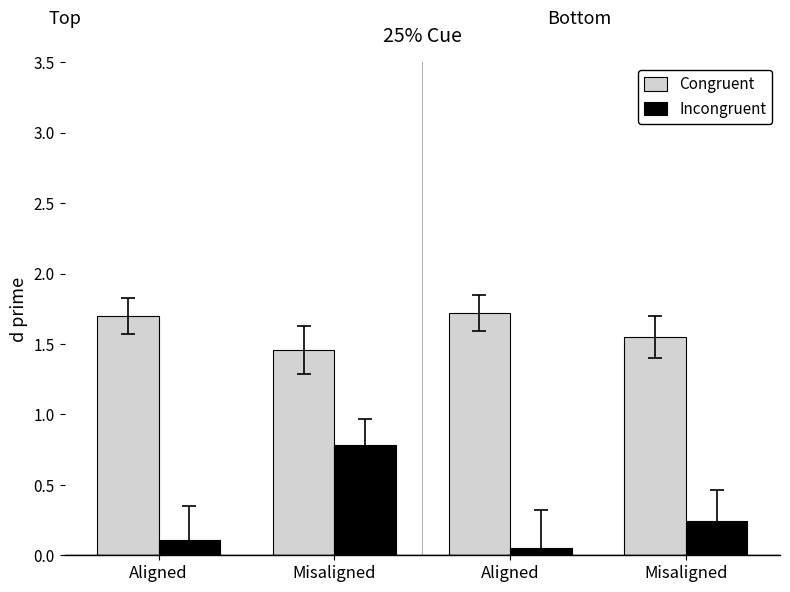

At which label does Congruent reach its minimum?

Misaligned